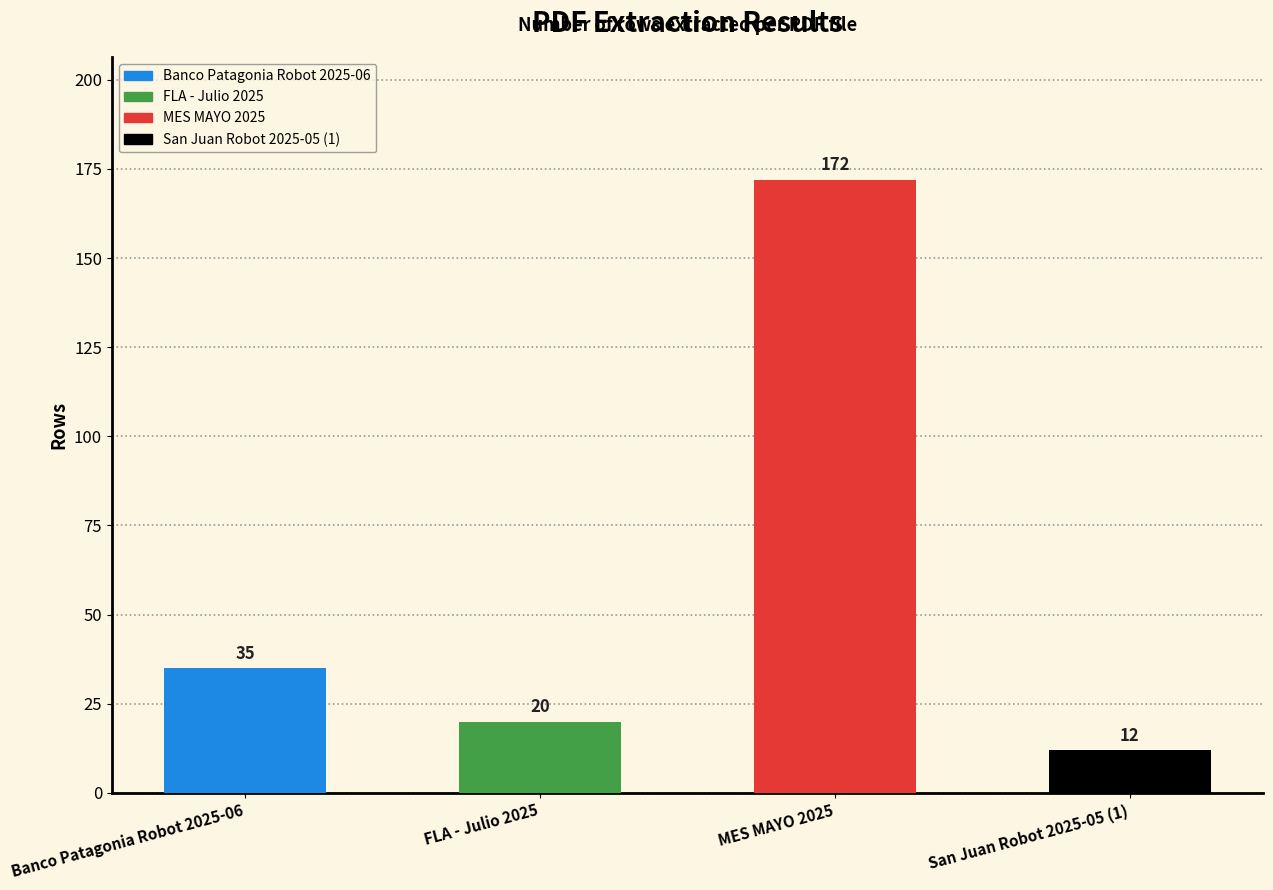

Which category has the lowest value across all series?

San Juan Robot 2025-05 (1)